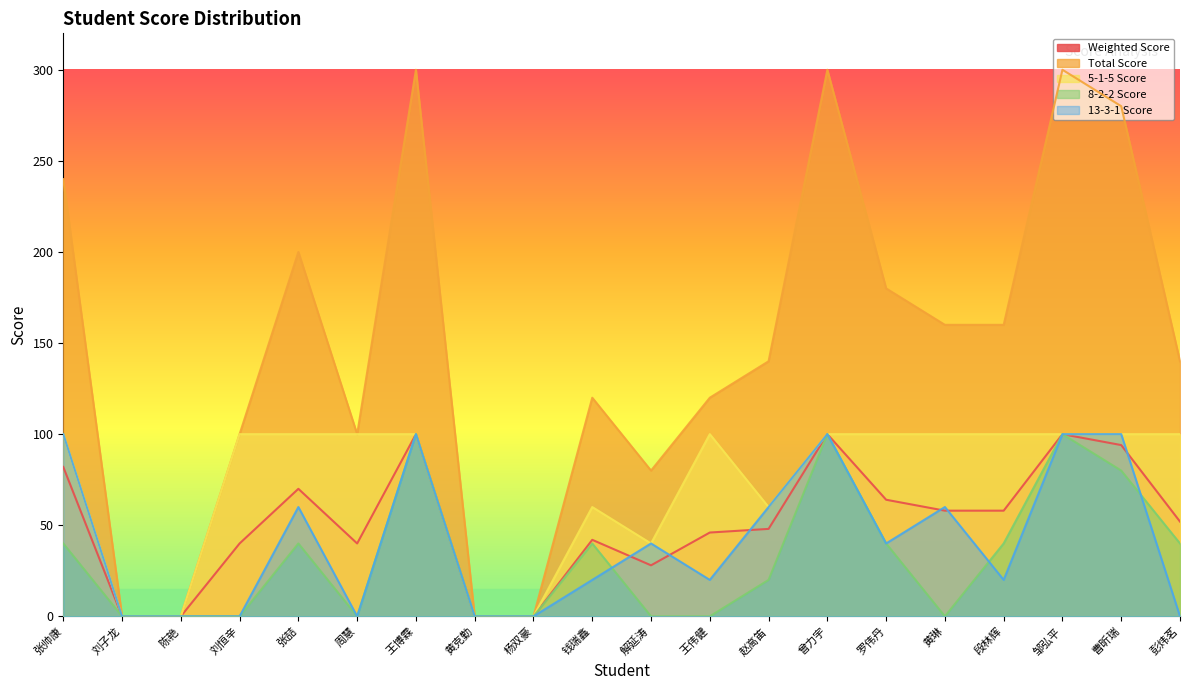

True or false: 8-2-2 Score has more than 1 points higher than both neighbors.

True